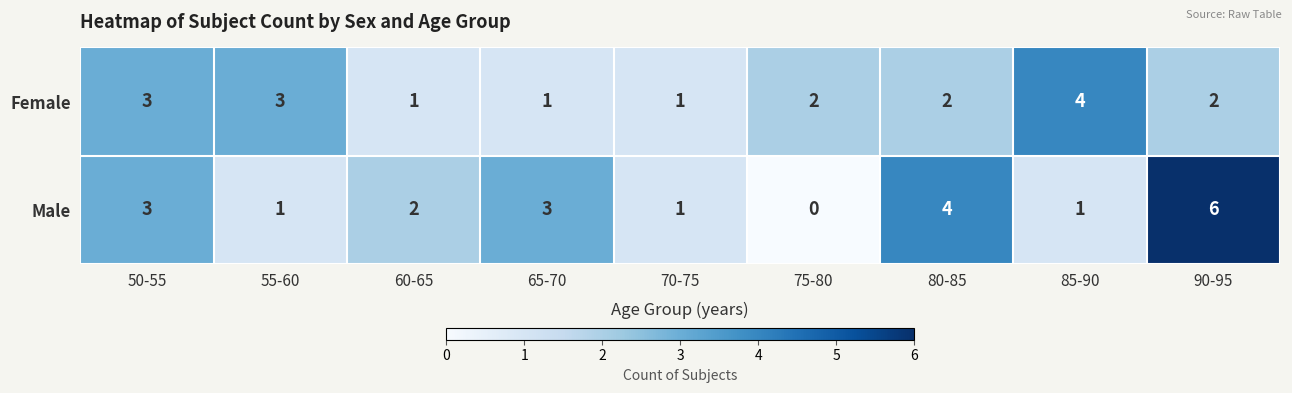

At which category is the sum across all series the highest?

90-95